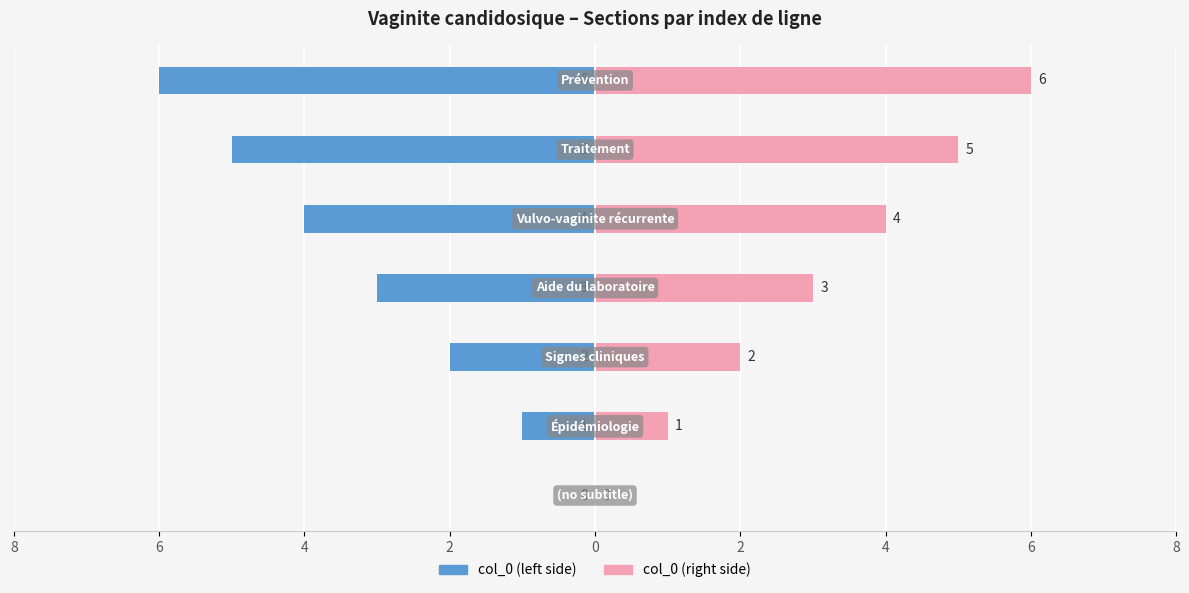

True or false: col_0 (left) has a value of -2 at 0.

False